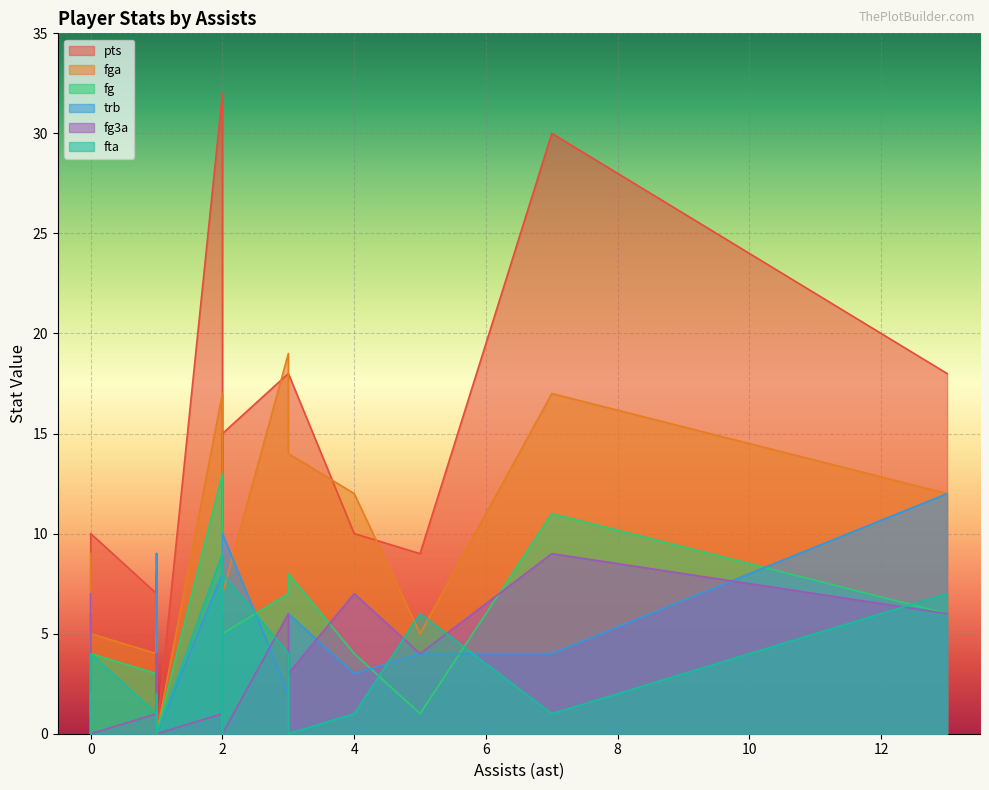

What is the average value of the fta series?

2